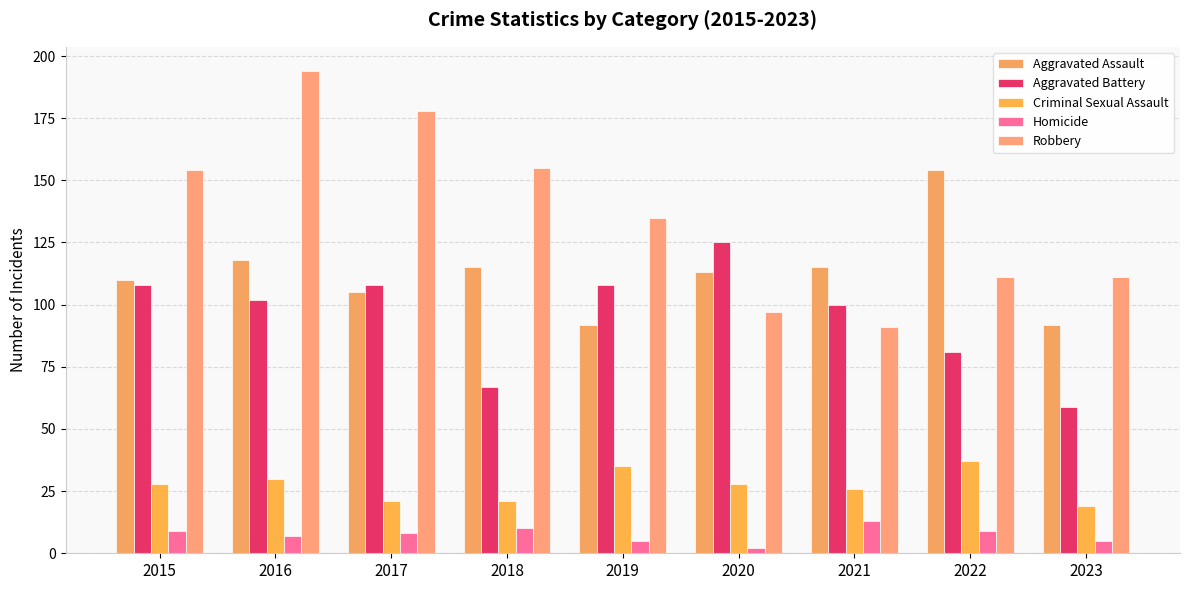

Reading right to left, extract all data points from this chart.

Aggravated Assault: 92	154	115	113	92	115	105	118	110
Aggravated Battery: 59	81	100	125	108	67	108	102	108
Criminal Sexual Assault: 19	37	26	28	35	21	21	30	28
Homicide: 5	9	13	2	5	10	8	7	9
Robbery: 111	111	91	97	135	155	178	194	154